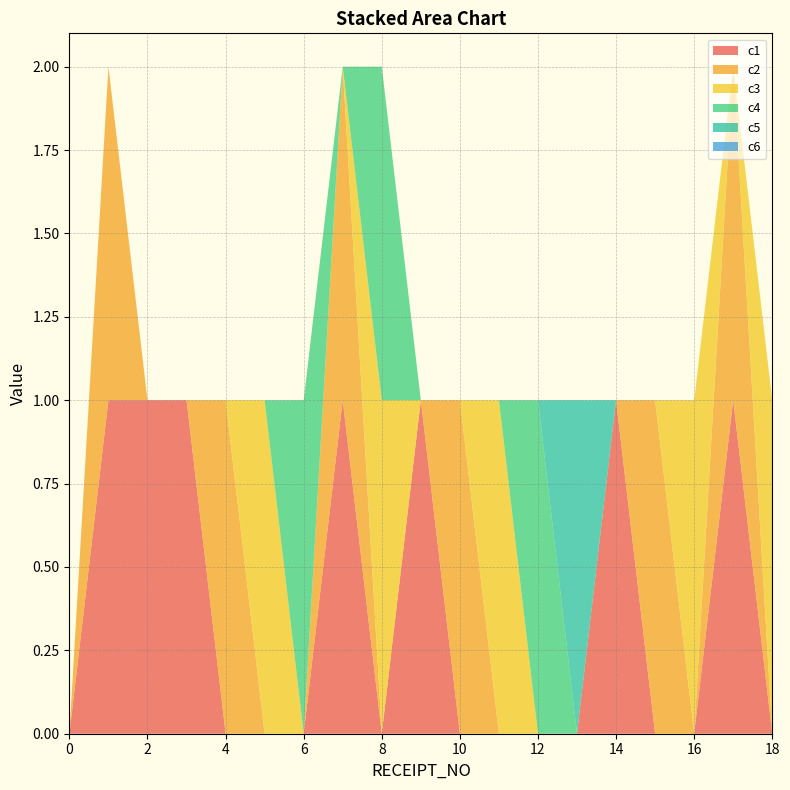

Reading left to right, transcribe all the data shown in this chart.

c1: 0	1	1	1	0	0	0	1	0	1	0	0	0	0	1	0	0	1	0
c2: 0	1	0	0	1	0	0	1	0	0	1	0	0	0	0	1	0	1	0
c3: 0	0	0	0	0	1	0	0	1	0	0	1	0	0	0	0	1	0	1
c4: 0	0	0	0	0	0	1	0	1	0	0	0	1	0	0	0	0	0	0
c5: 0	0	0	0	0	0	0	0	0	0	0	0	0	1	0	0	0	0	0
c6: 0	0	0	0	0	0	0	0	0	0	0	0	0	0	0	0	0	0	0